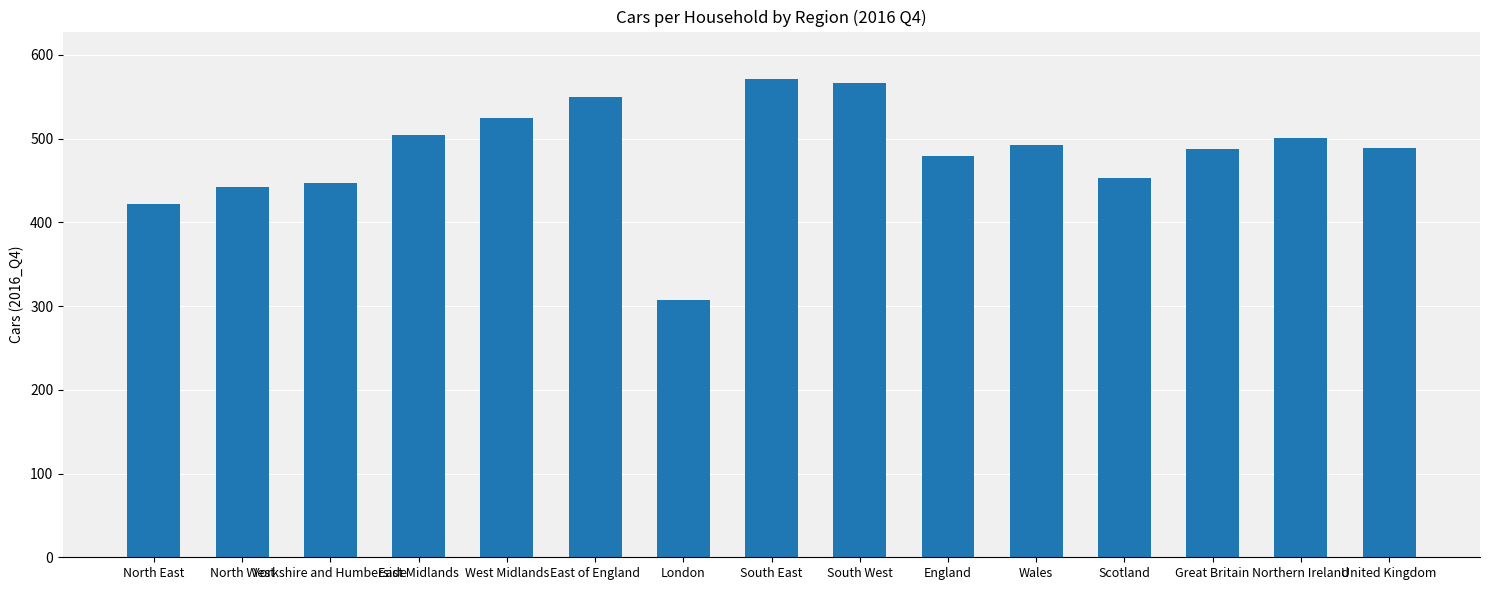

What is the label of the 9th bar from the left?

South West